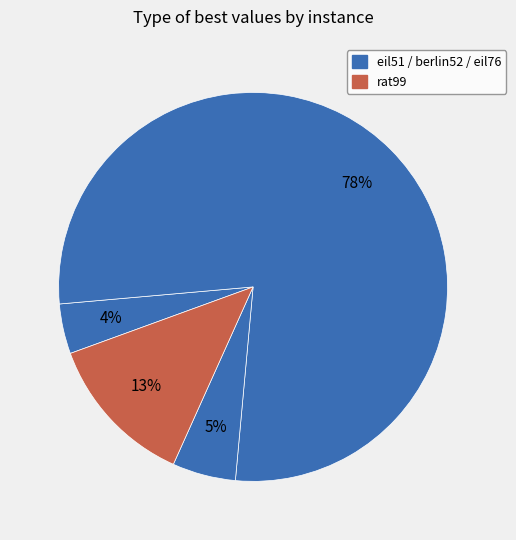

Which slice represents more than half of the pie?

berlin52